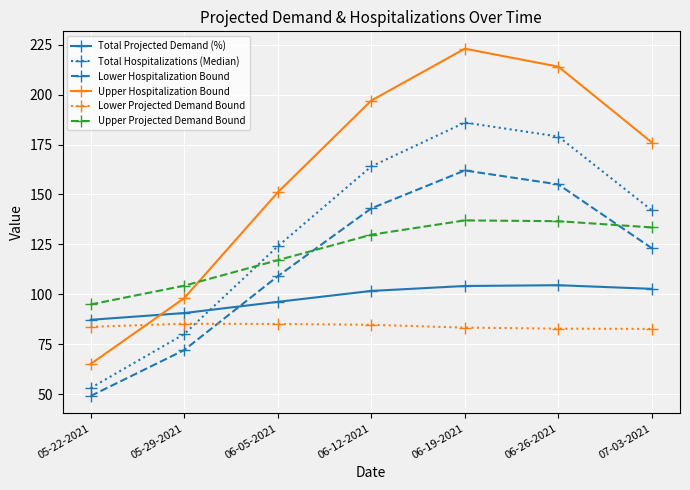

What is the difference between the second highest and second lowest values in the Upper Projected Demand Bound series?

32.3